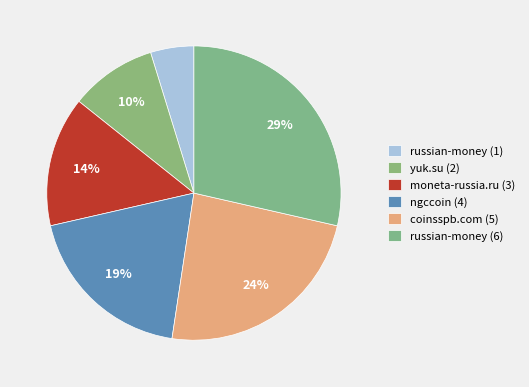

What is the smallest slice in the pie chart?

russian-money (1)